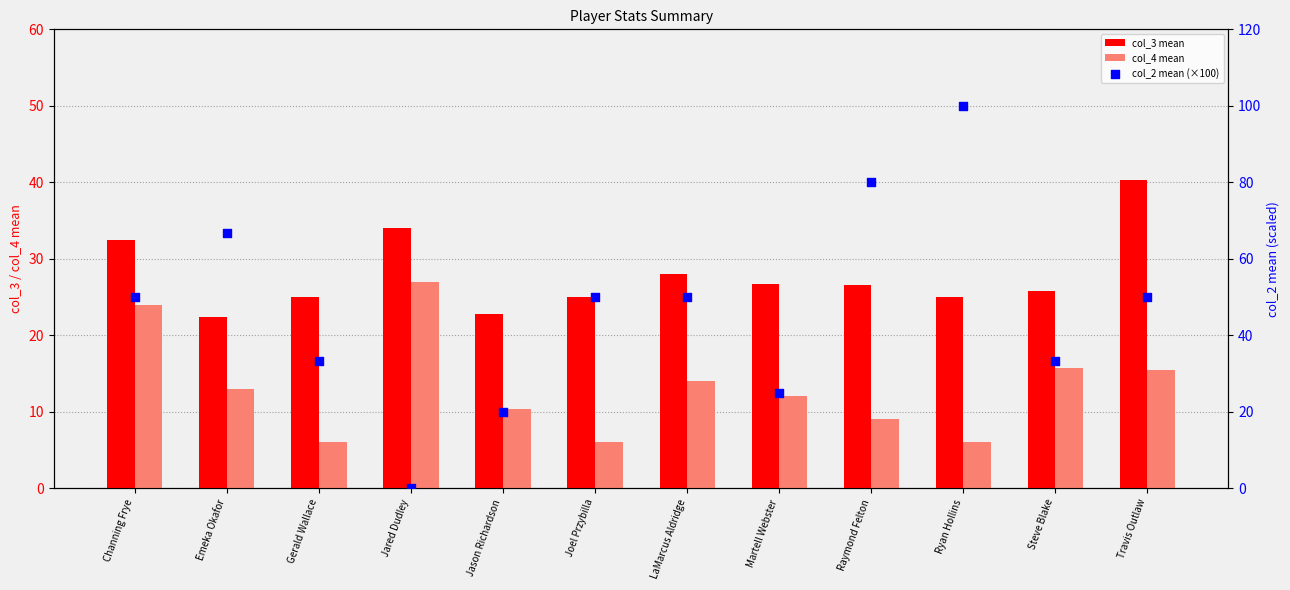

What are all the series names shown in the legend?

col_3 mean, col_4 mean, col_2 mean (×100)